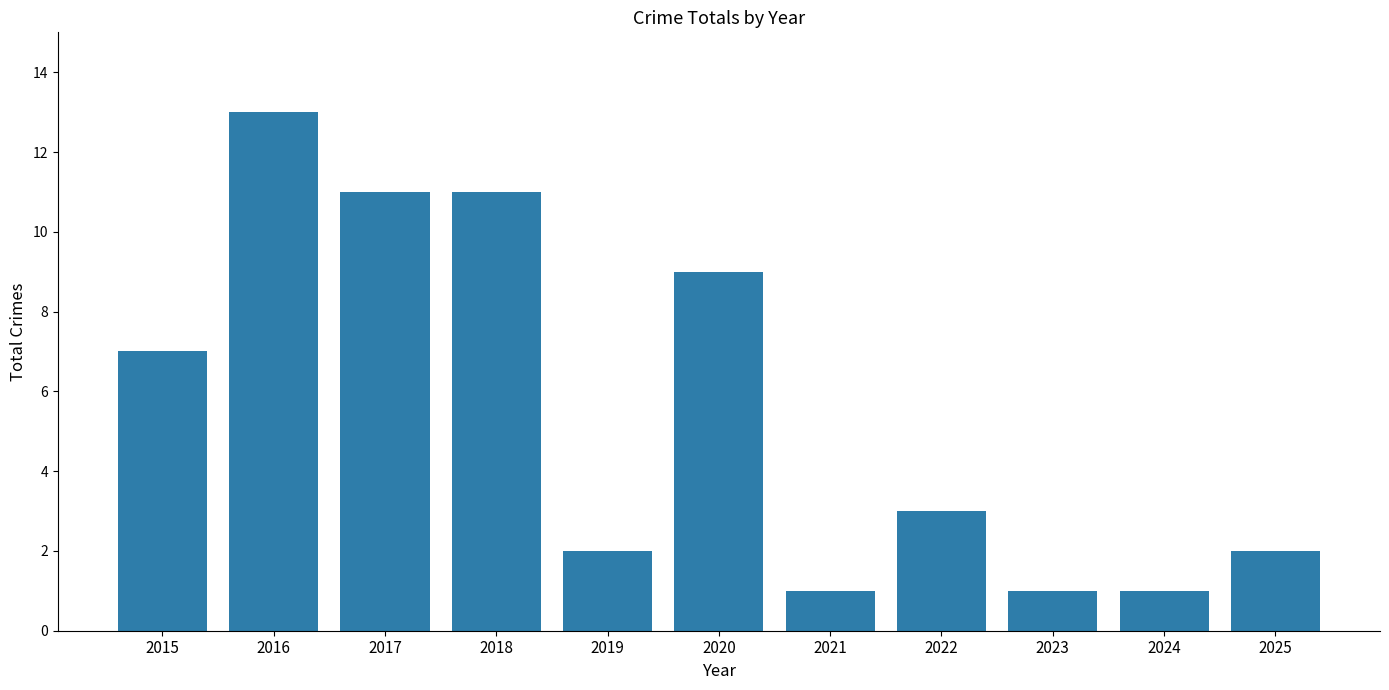

The value at 2020 is 9. True or false?

True